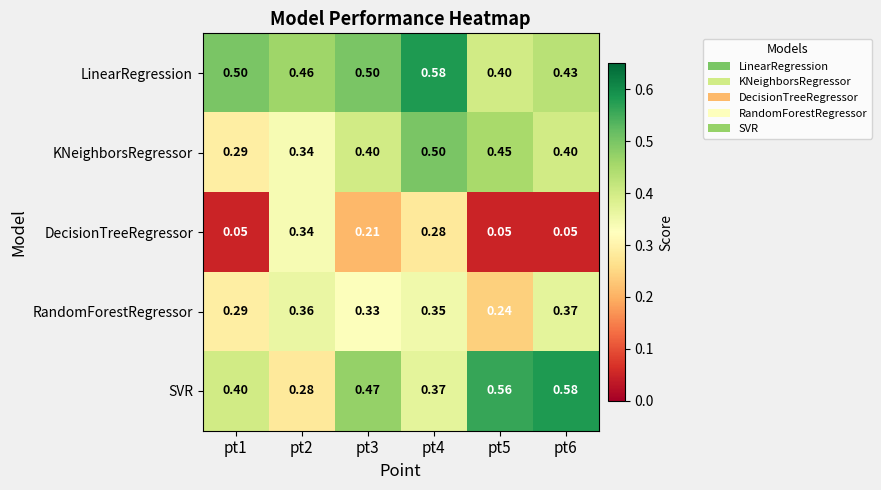

Which series has the widest spread of values?

SVR